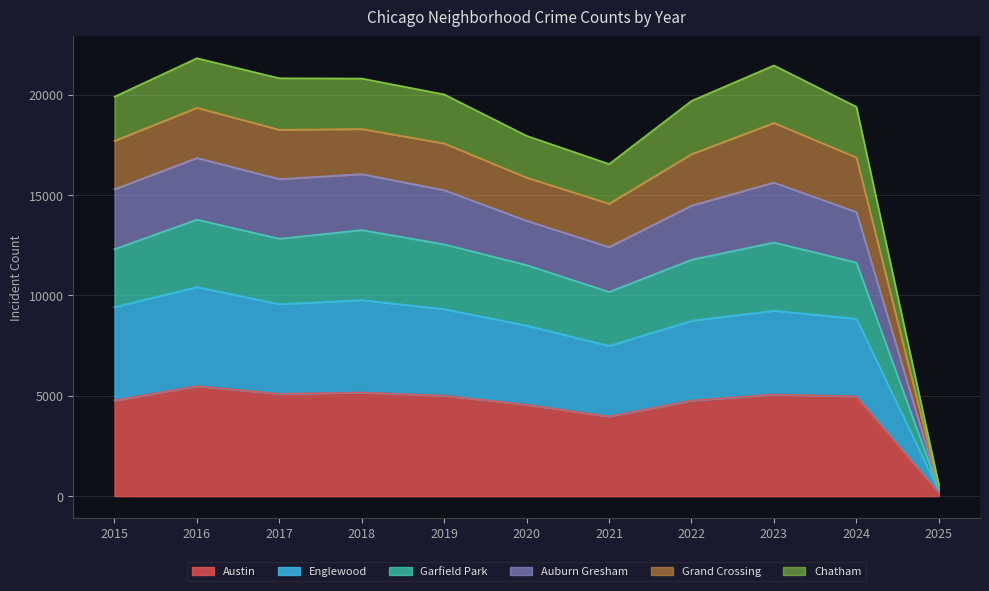

The value of Austin at 2019 is 2809. True or false?

False